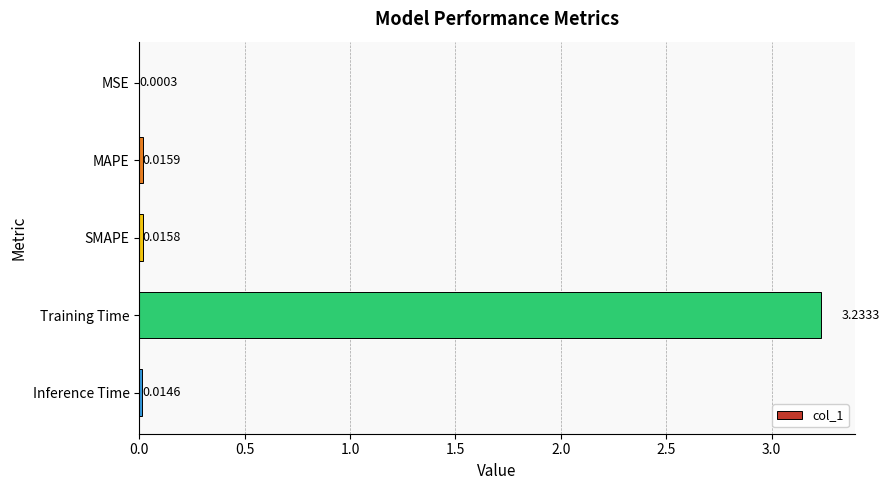

What is the sum of all values?

3.3